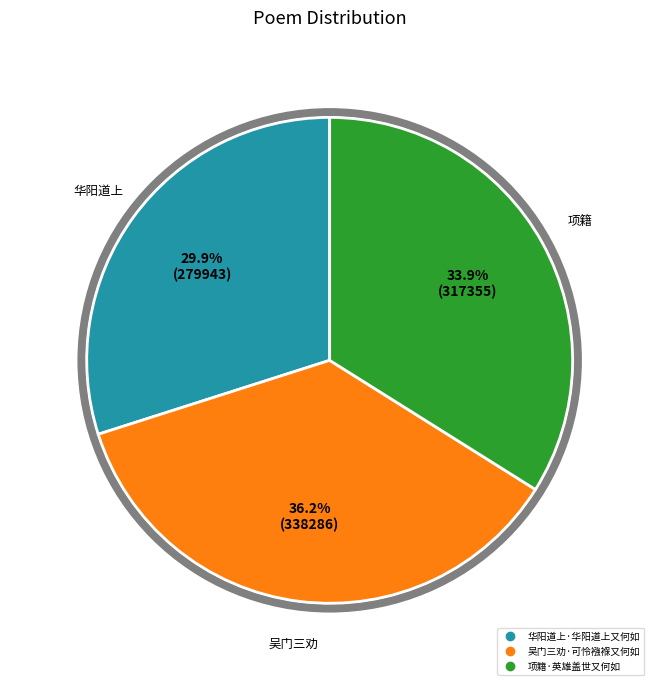

To the nearest percent, what is the average slice percentage?

33%